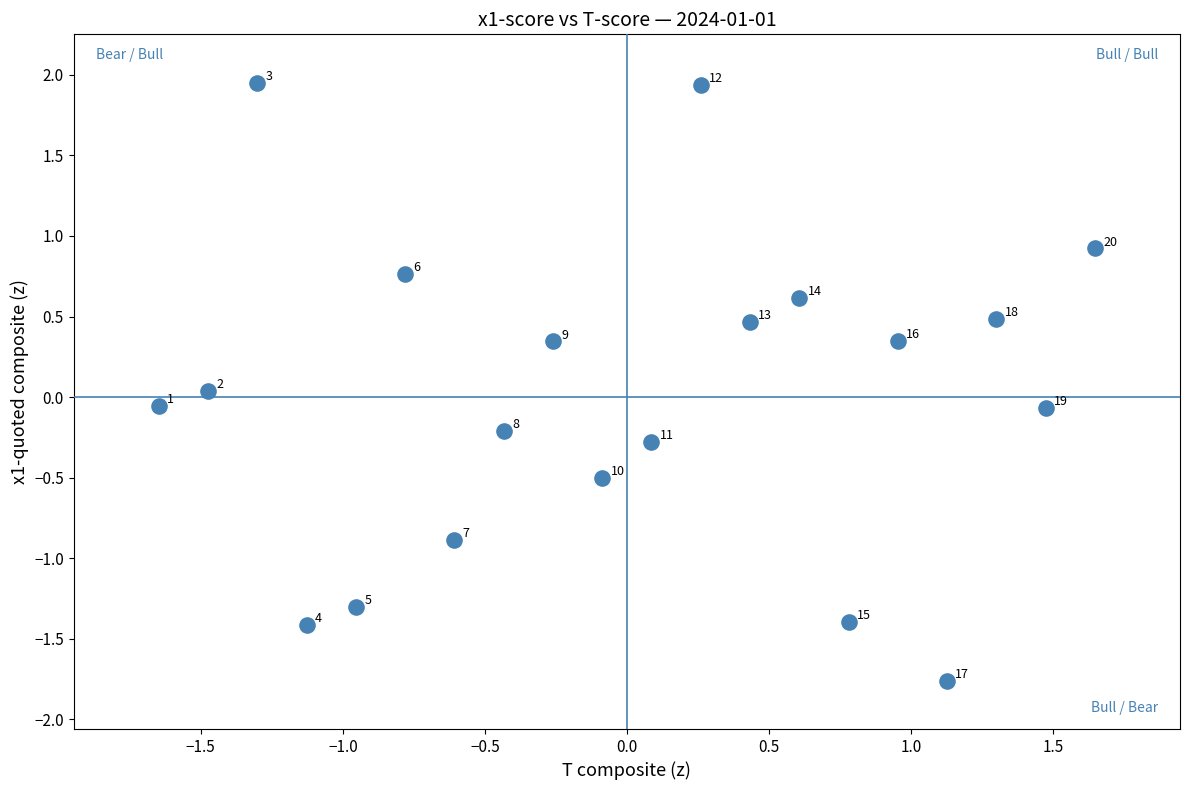

What is the range of Y values (max minus min)?

3.7